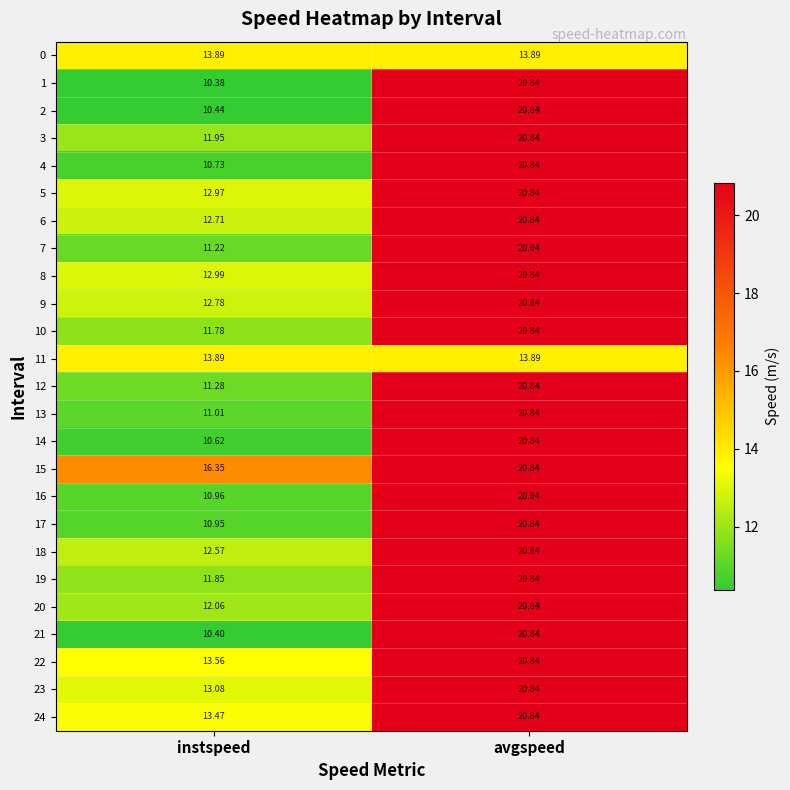

List the labels in order of 22 value, smallest first.

instspeed, avgspeed